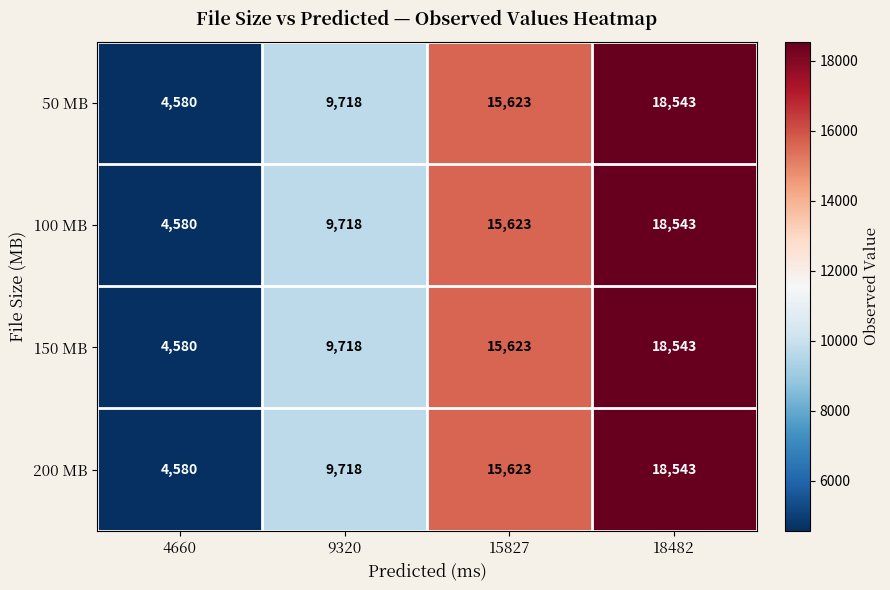

True or false: 150 MB has a value of 31304 at 18482.

False